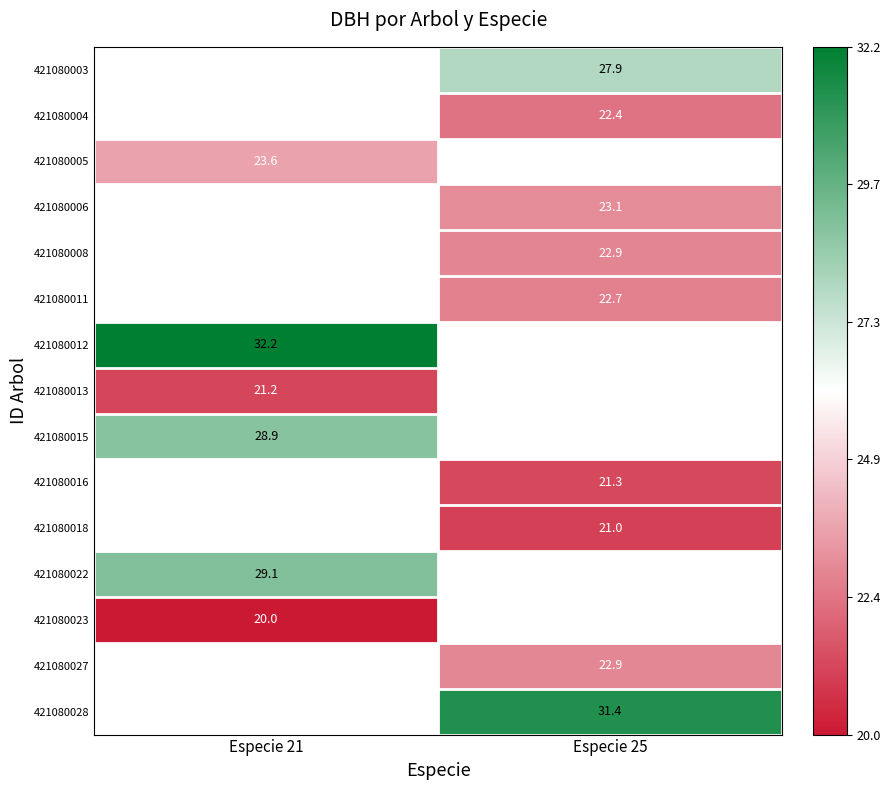

Is it true that 421080013 equals 21.2 at Especie 21?

True